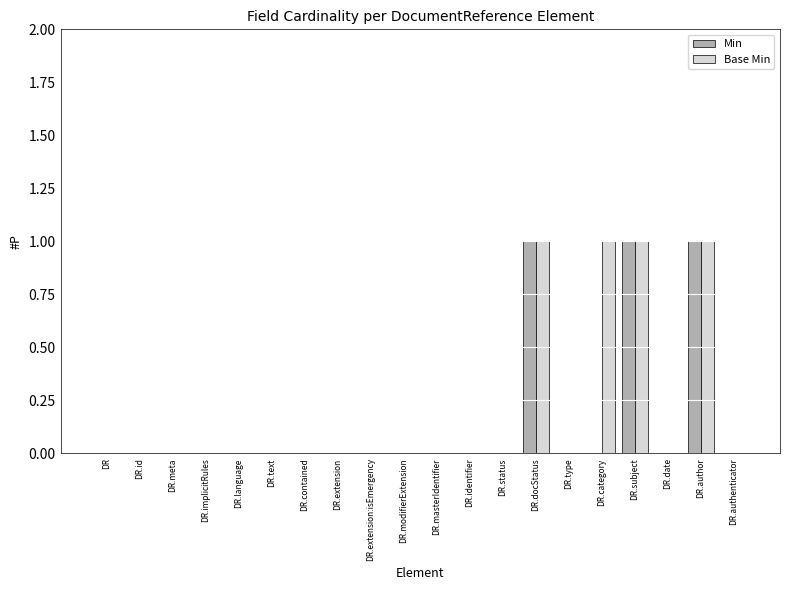

The Base Min series shows 1 at DR.status. True or false?

False